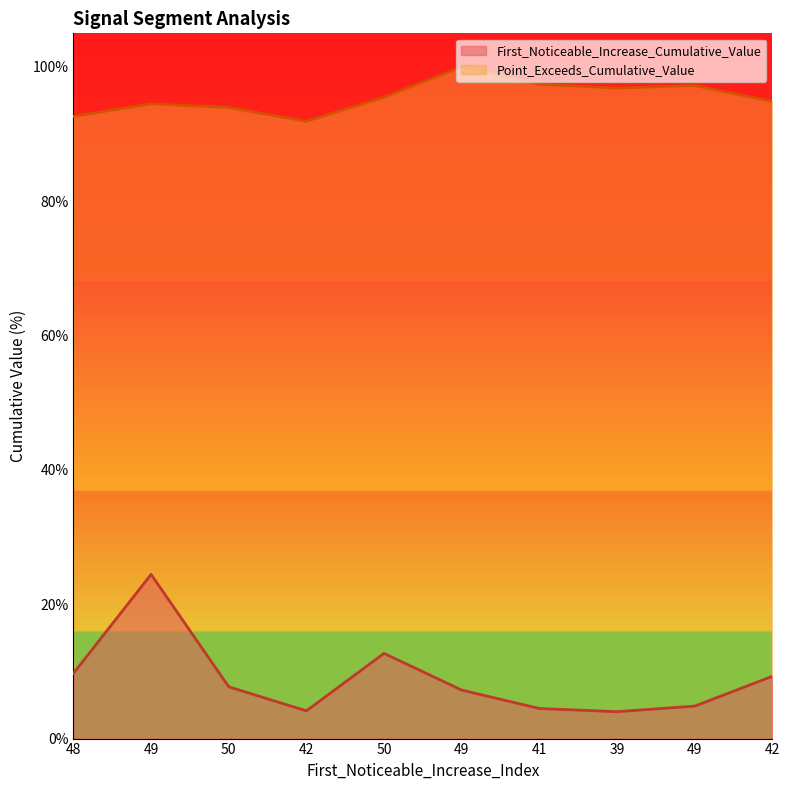

Which label corresponds to the largest value in the chart?

49